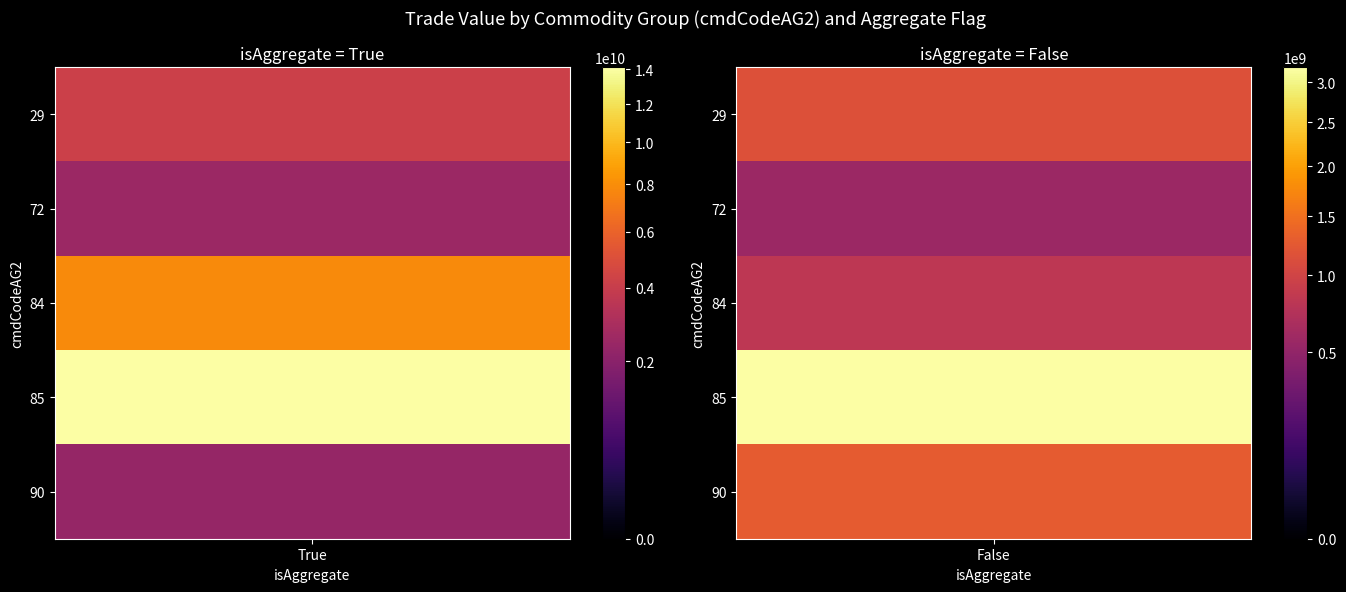

Which category has the lowest value in the 29 series?

False